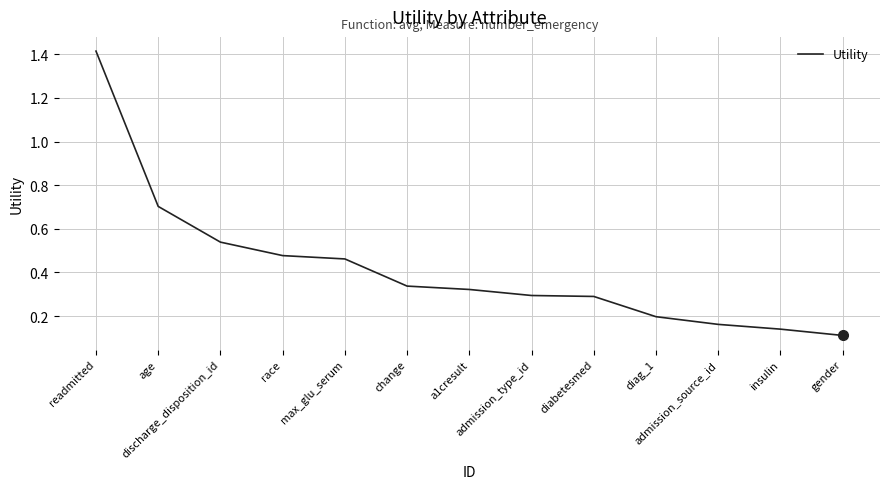

What is the average value?

0.4